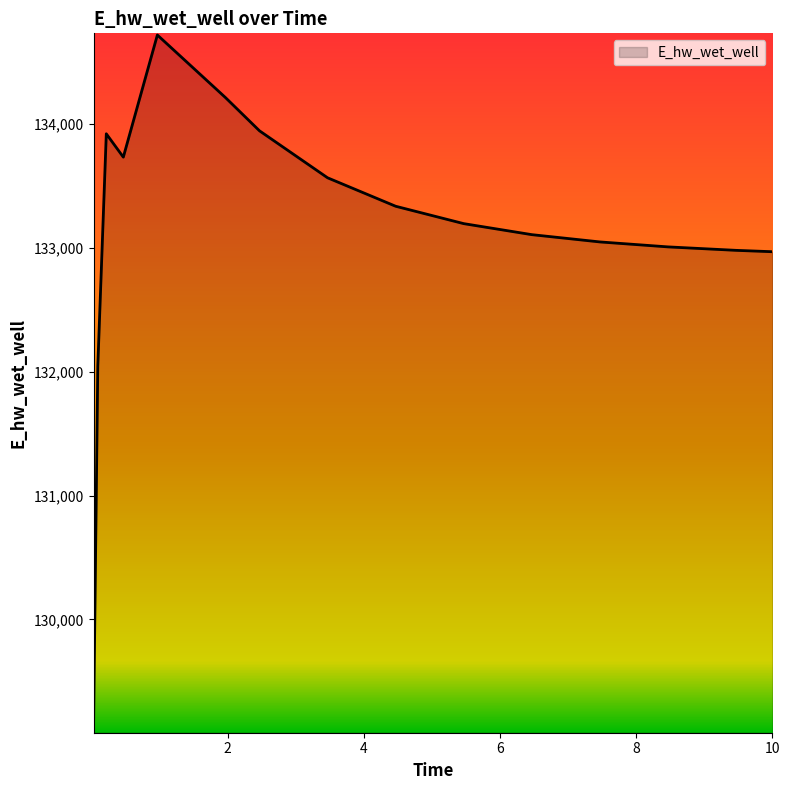

What is the greatest value displayed?

134720.2